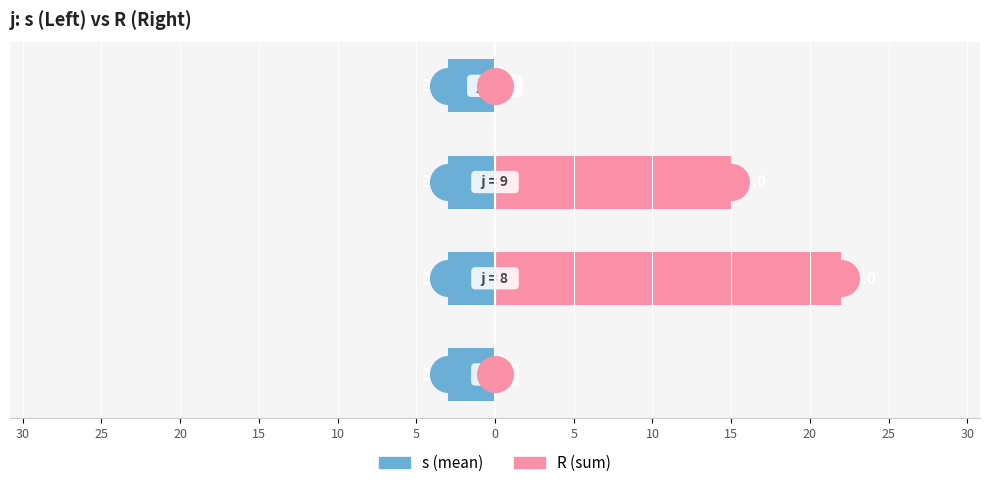

Which series has the largest total across all categories?

R